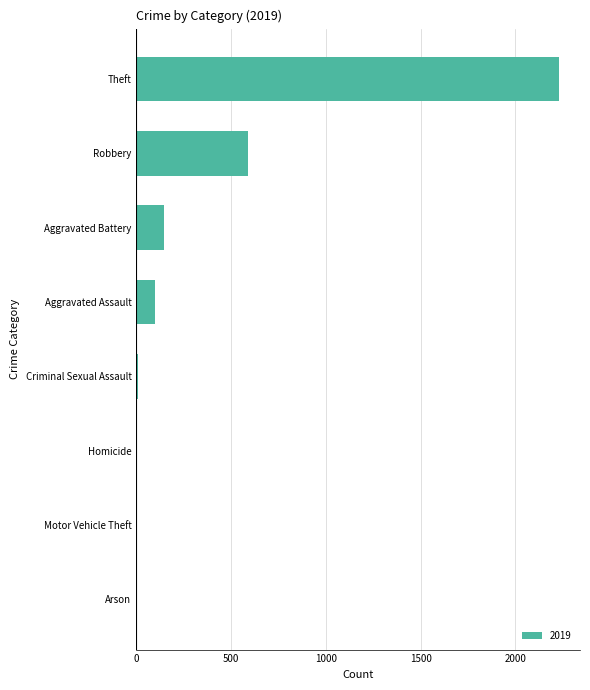

The value at Robbery is 591. True or false?

True